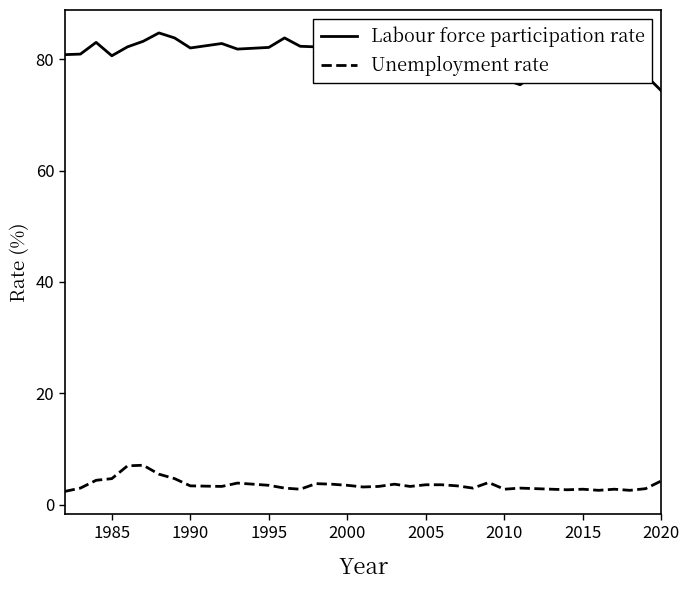

What is the maximum value for Unemployment rate?

7.1